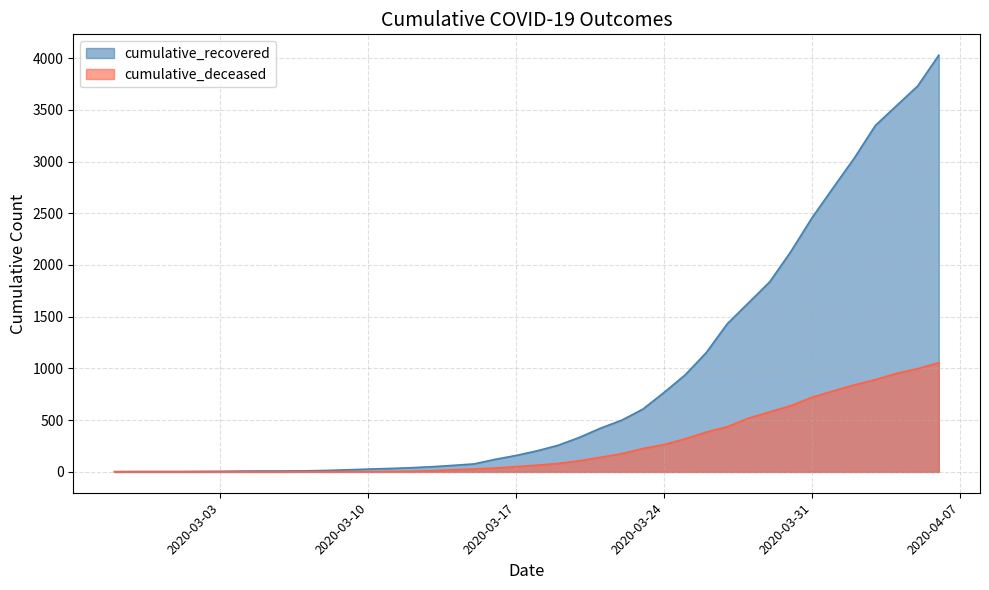

Count the number of data series in this chart.

2